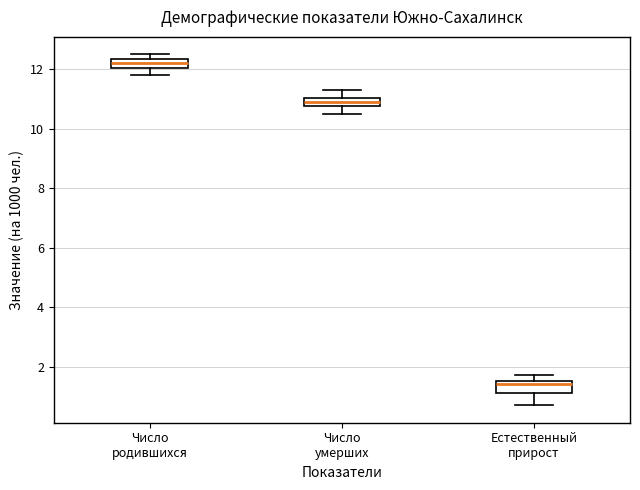

Which box has the highest median line?

Число родившихся